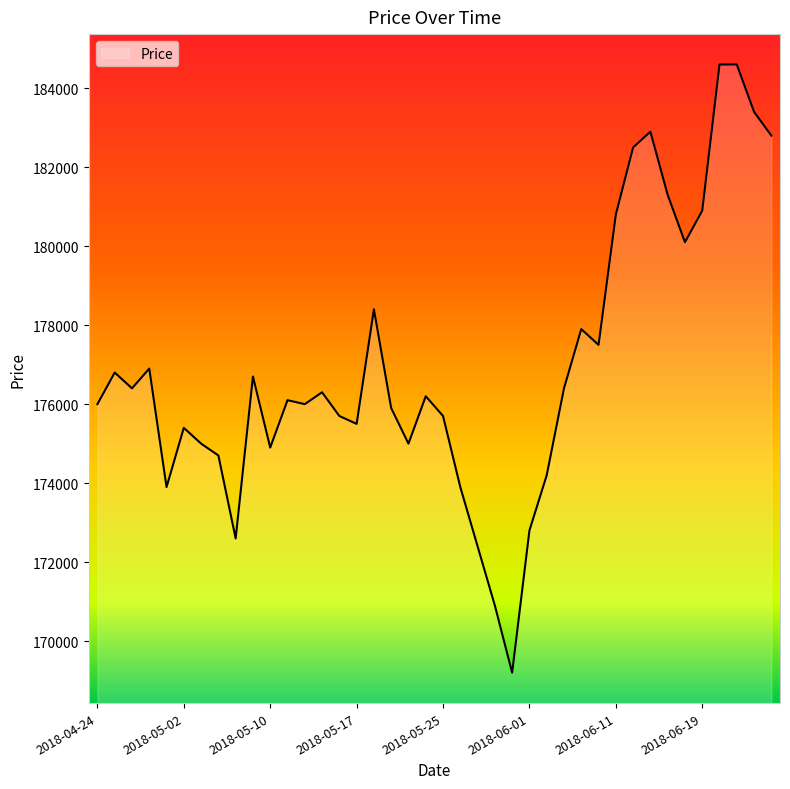

What is the greatest value displayed?

184600